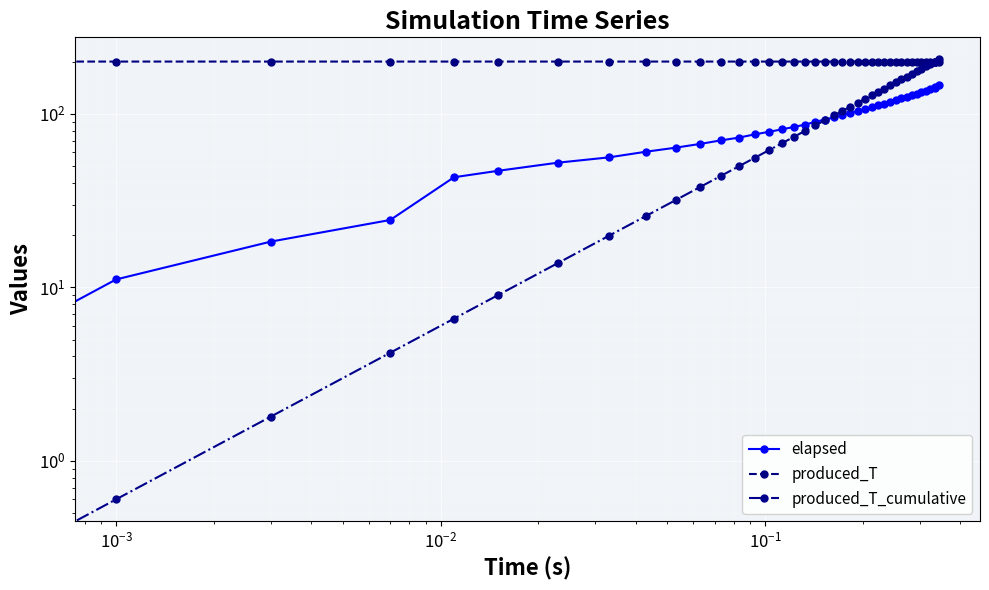

What is the average value of the produced_T_cumulative series?

96.2